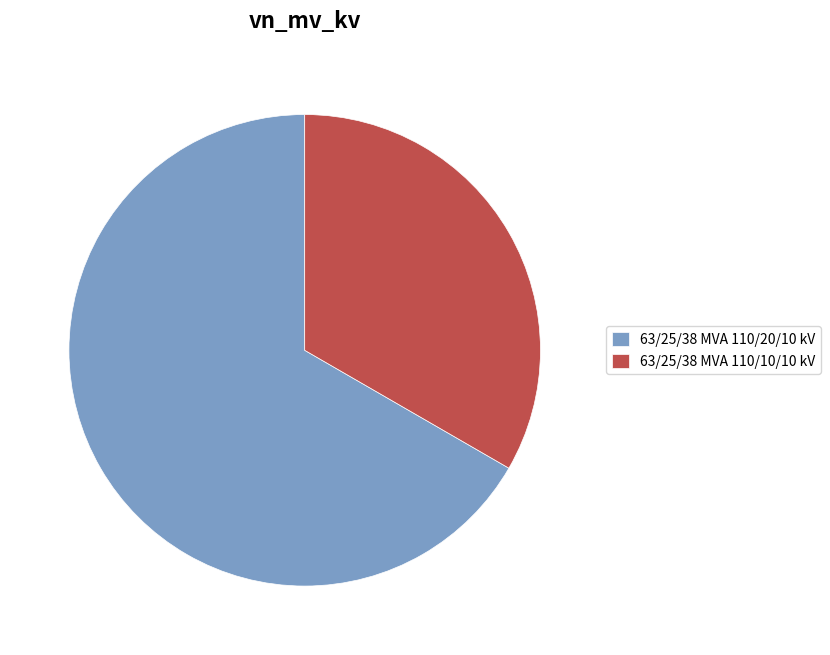

Combined, do 63/25/38 MVA 110/10/10 kV and 63/25/38 MVA 110/20/10 kV account for over 50%?

Yes